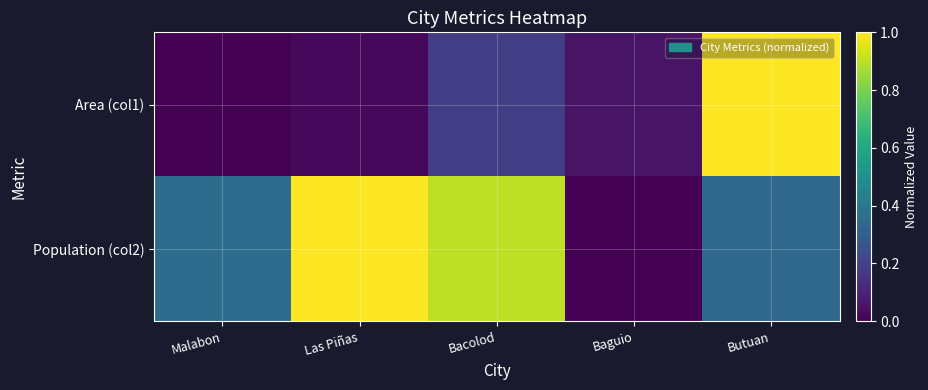

Rank the series by their average value, from highest to lowest.

Population (col2), Area (col1)